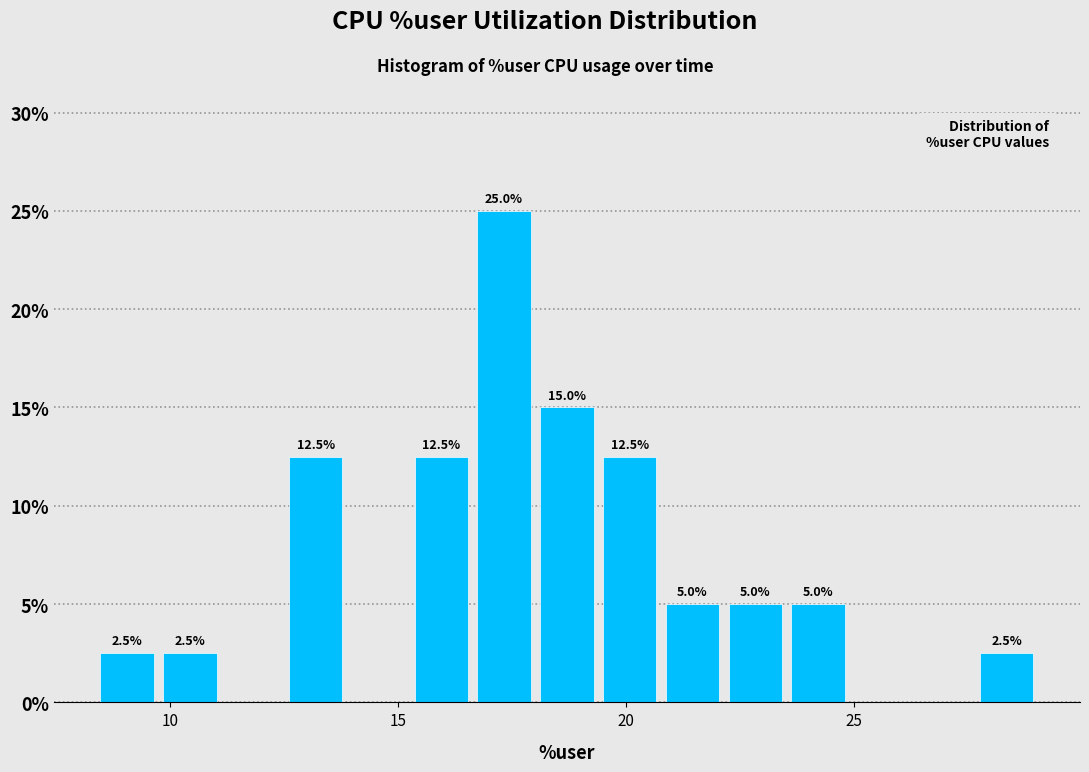

Around what value on the x-axis is the tallest bar? Give the approximate position of its centre, as read against the axis.

17.5